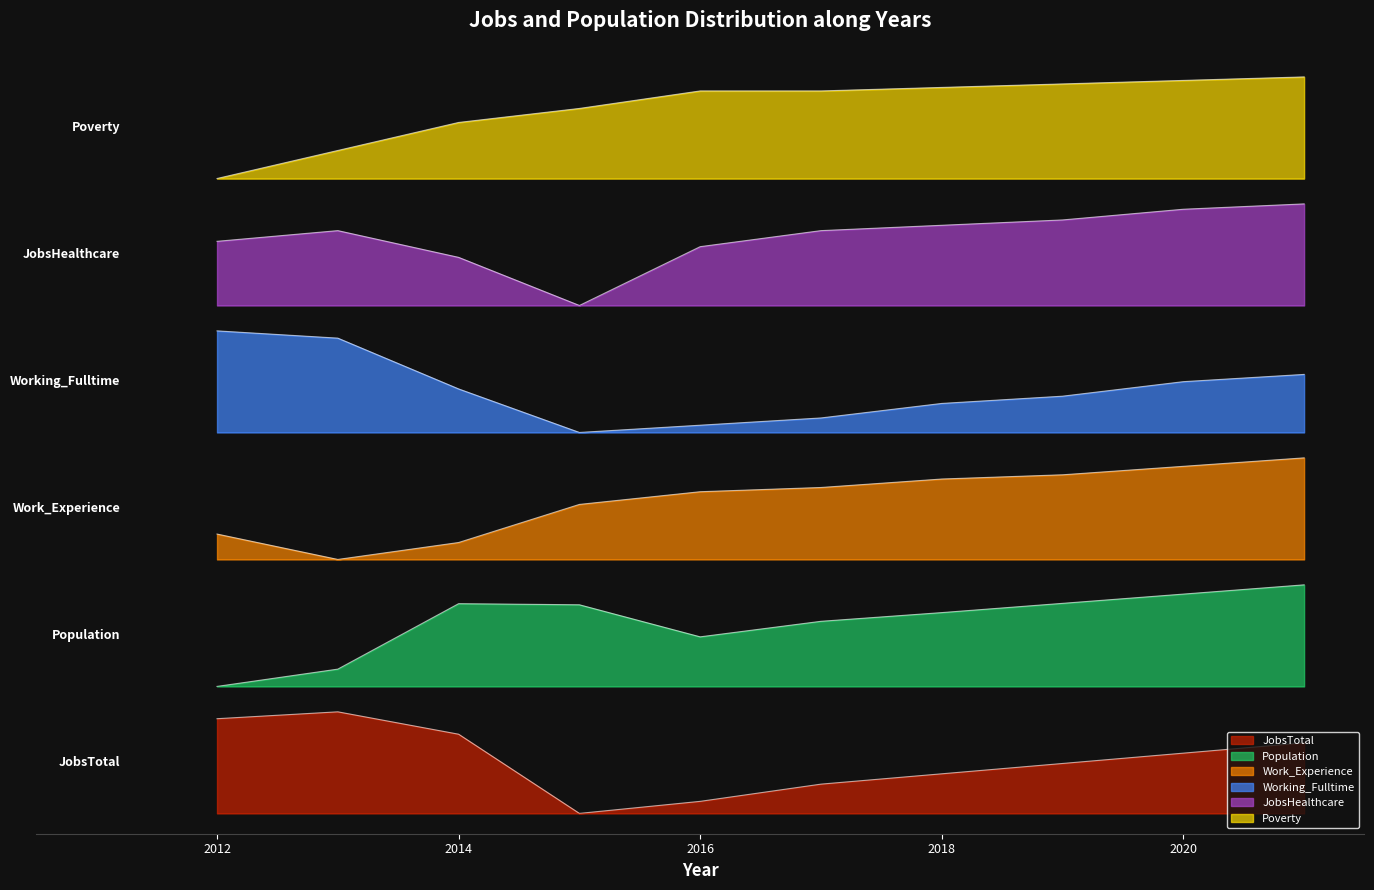

How many values in the Population series are below 2?

5